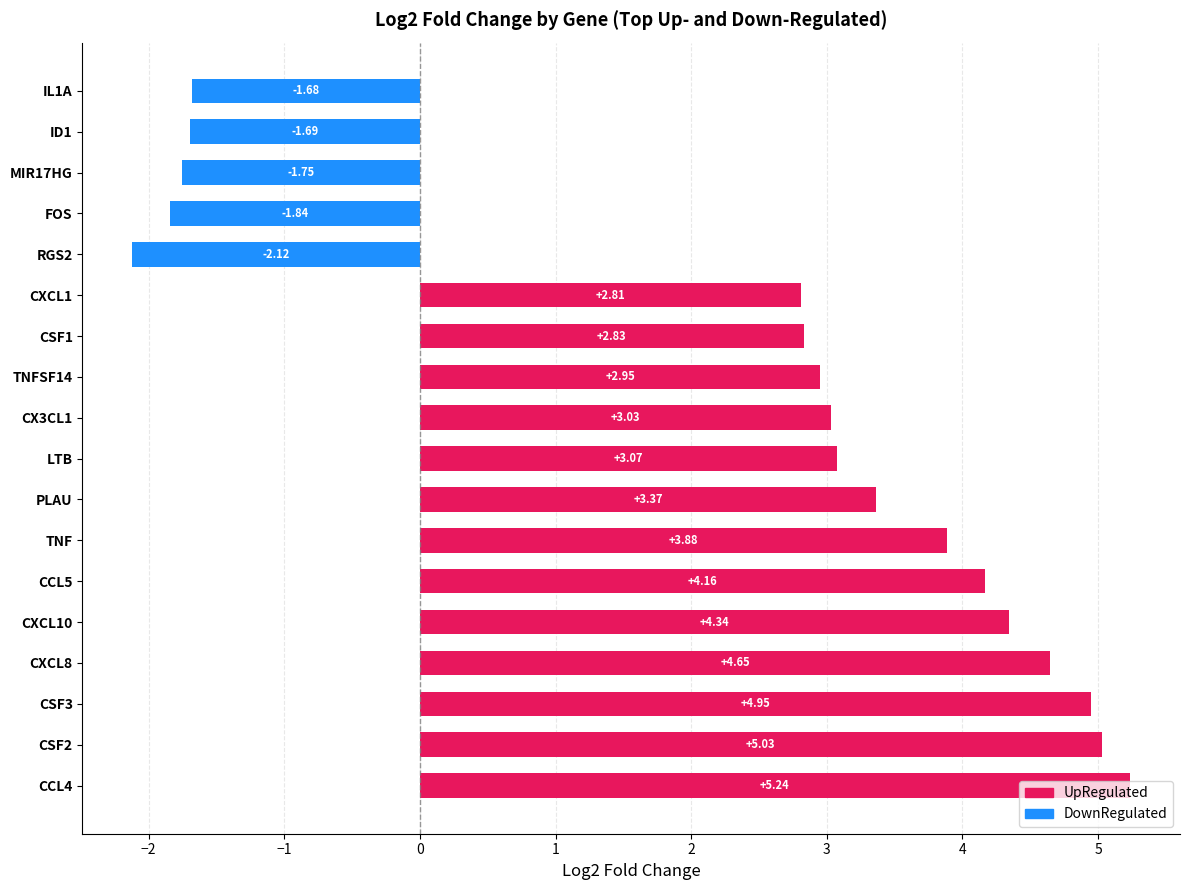

How many values exceed 3?

10